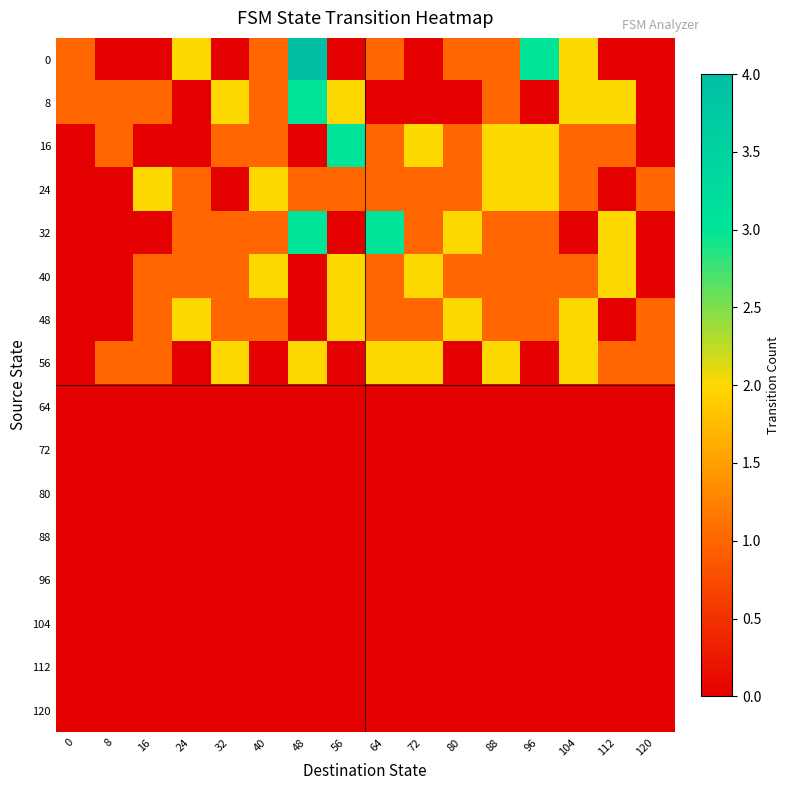

Between 40 and 104, which series saw the biggest shift?

56